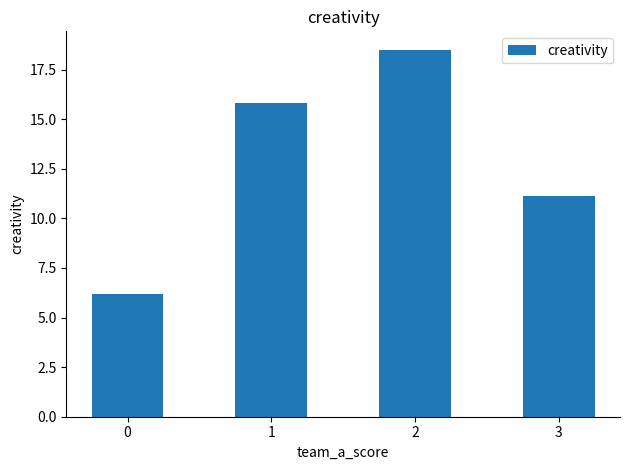

Reading left to right, transcribe all the data shown in this chart.

6.2	15.8	18.5	11.1